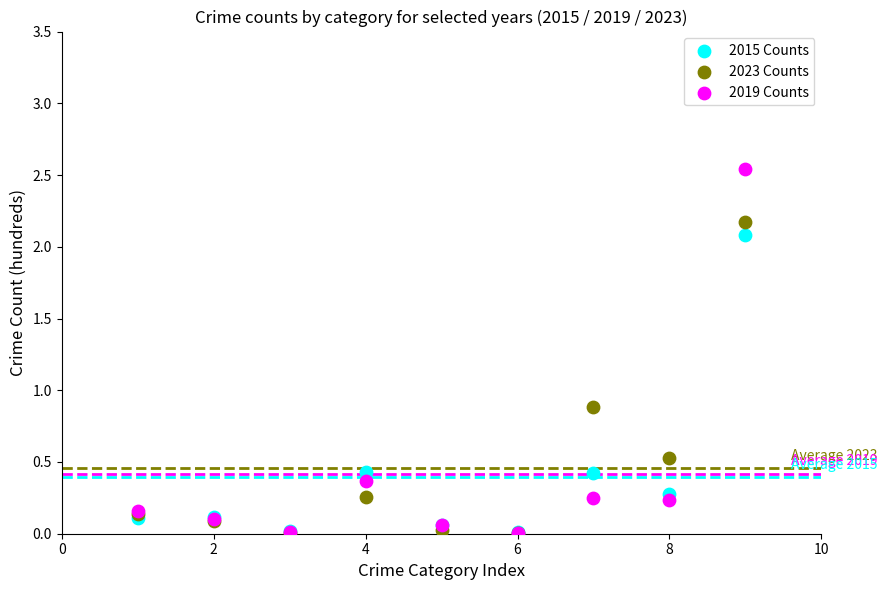

In the 2023 Counts series, what Y value is closest to 1?

0.9